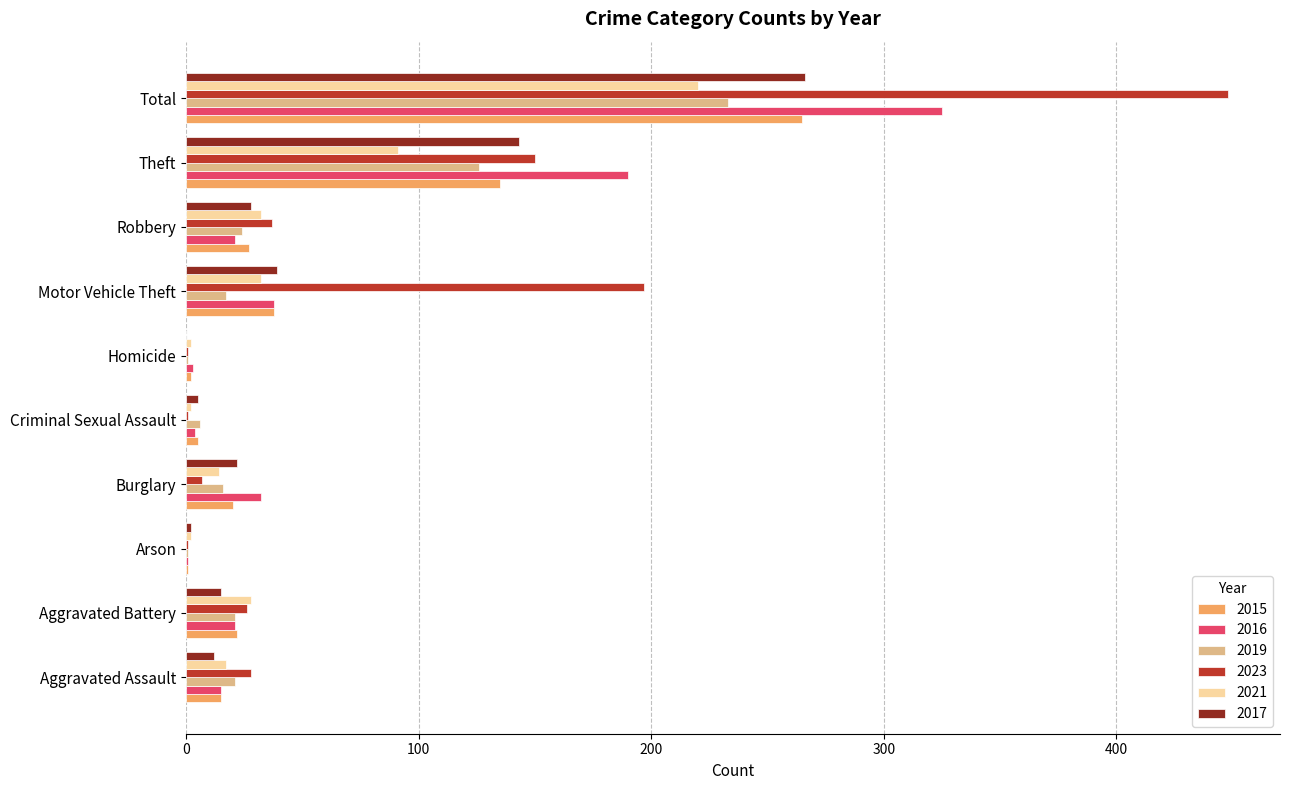

Is it true that 2019 equals 233 at Total?

True